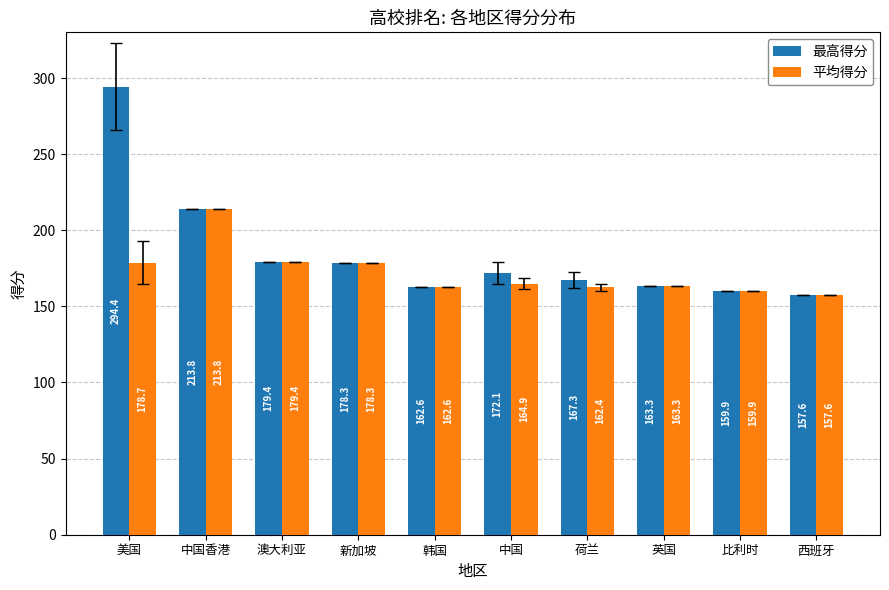

Which series has the largest range (max minus min)?

最高得分